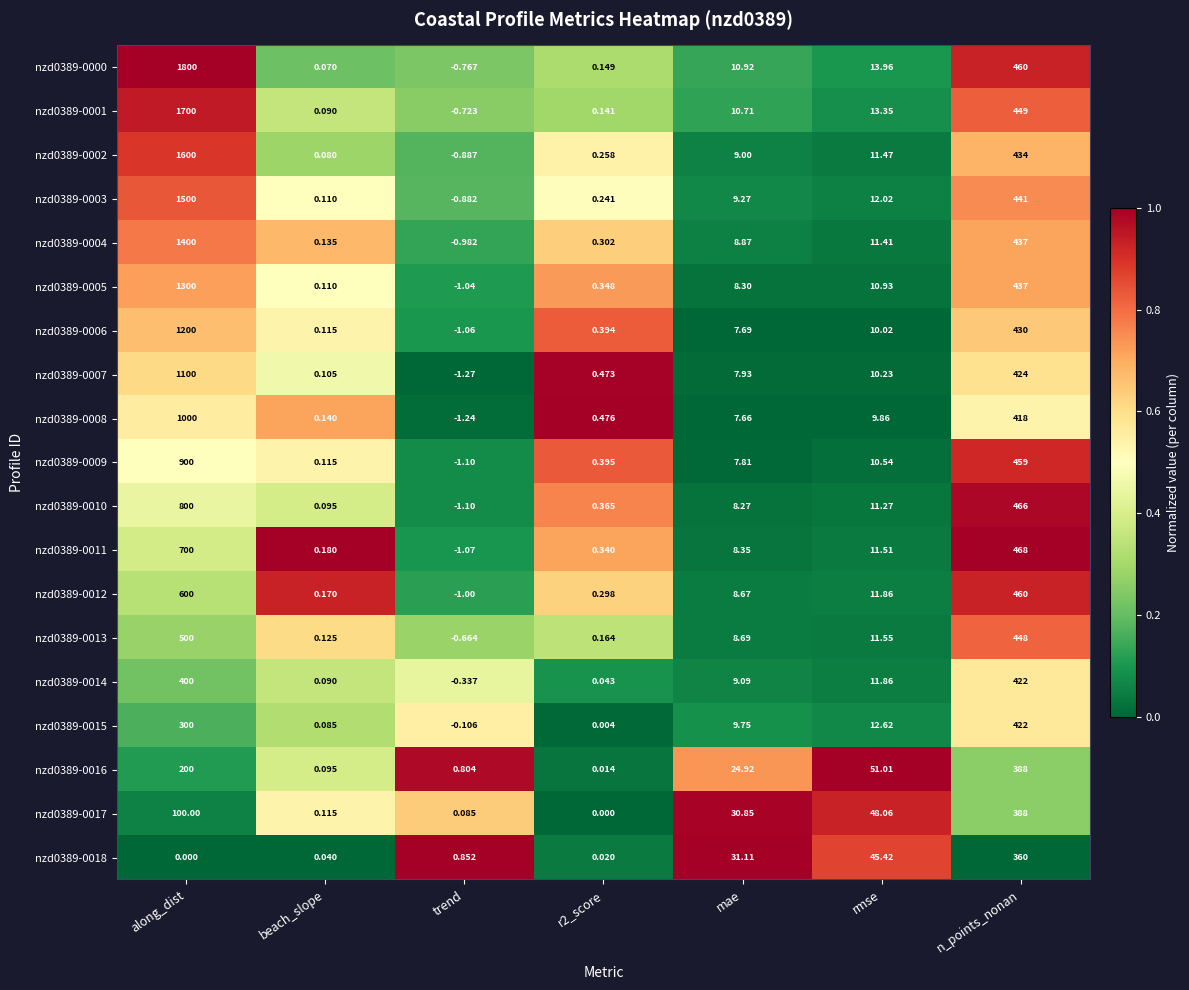

Where is nzd0389-0008 nearest to the value 499?

n_points_nonan